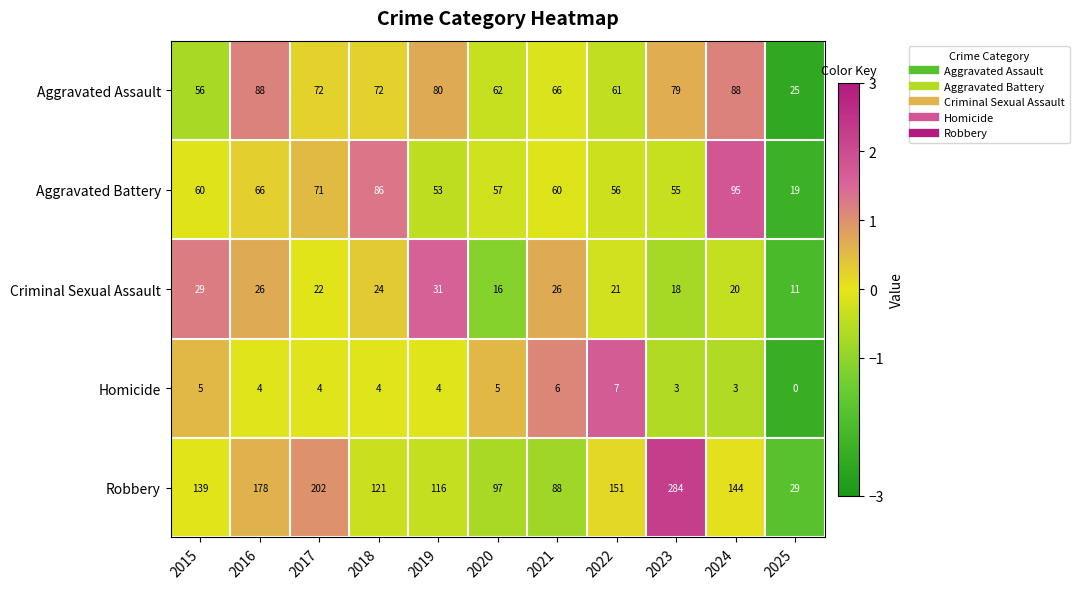

What is the greatest value displayed?

284